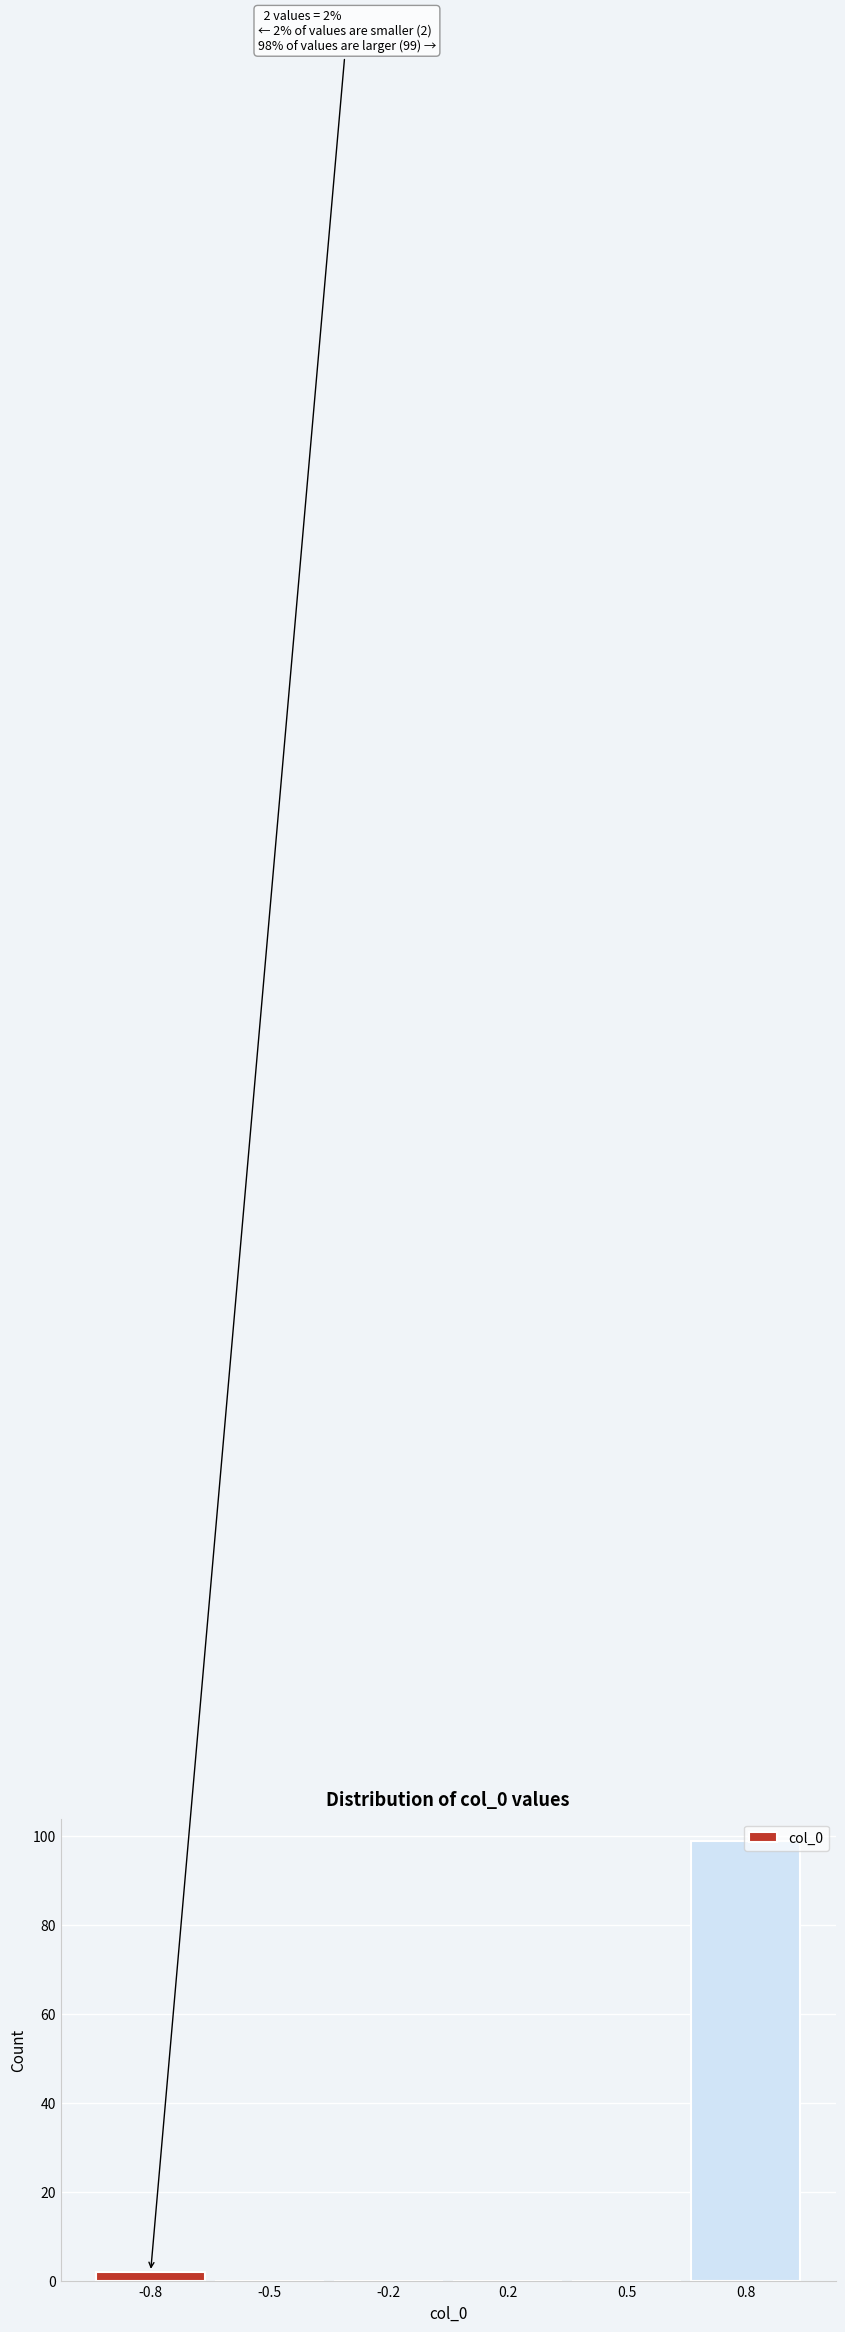

Is it true that the value at 0.2 is -53?

False